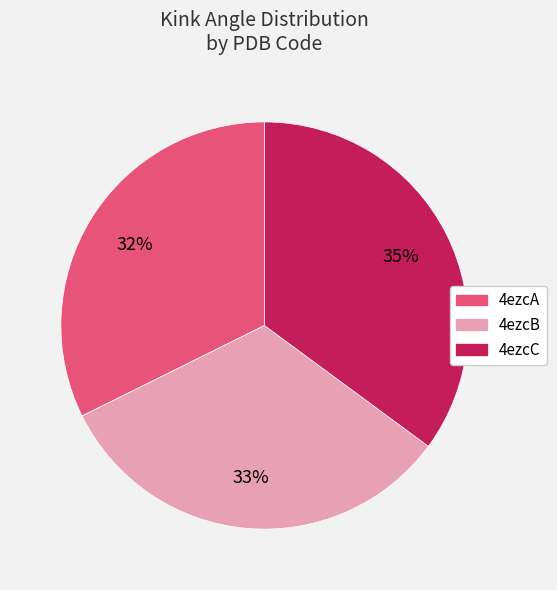

True or false: 4ezcA accounts for 27% of the total.

False